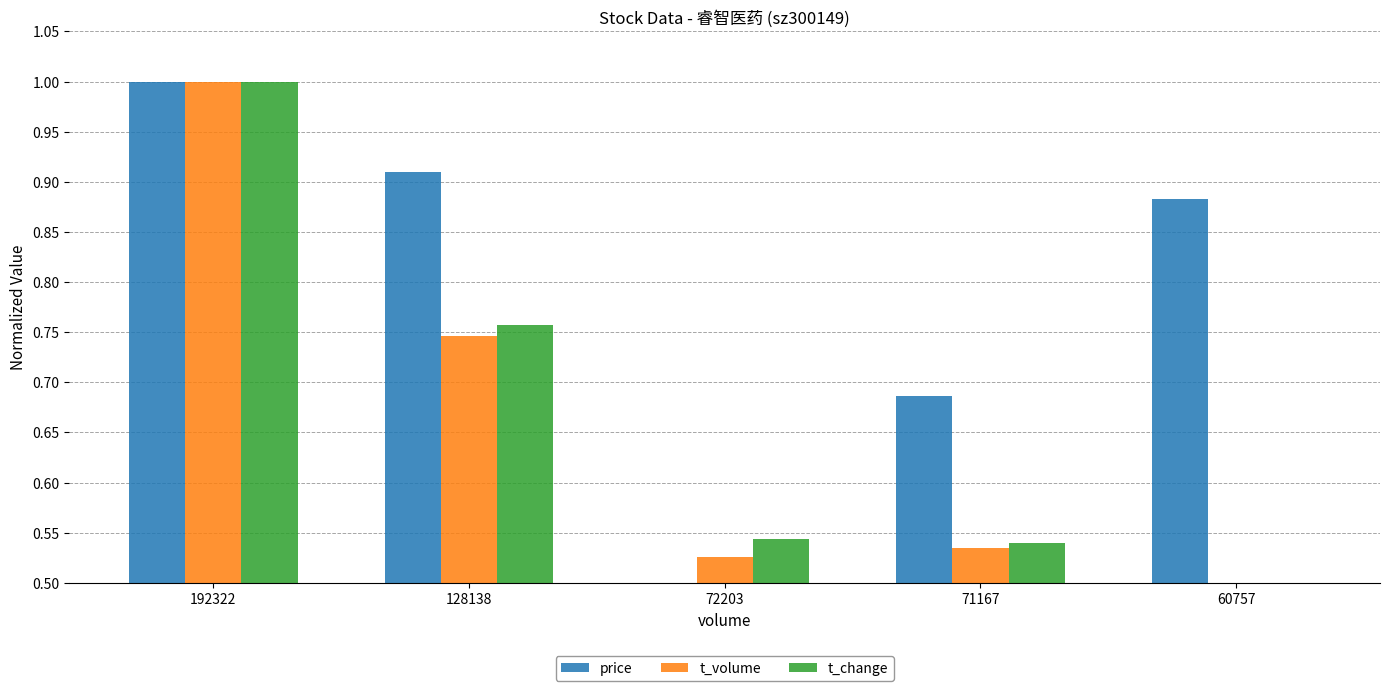

Which series changed the most between 128138 and 72203?

price